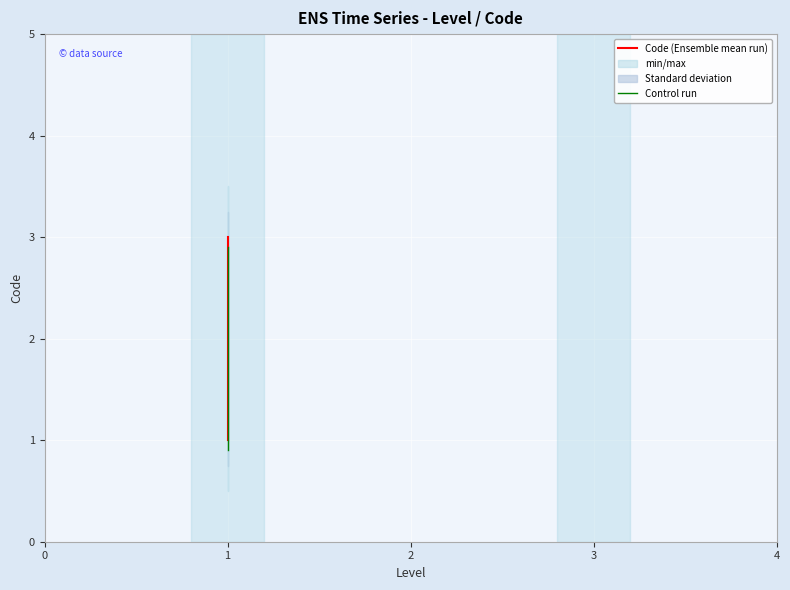

Rank the series by their maximum value, from highest to lowest.

Code (Ensemble mean run), Control run